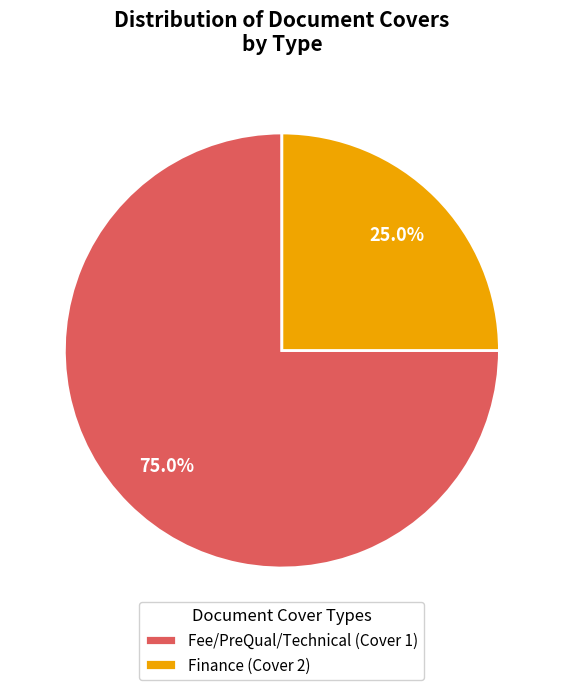

How many segments does this pie chart have?

2